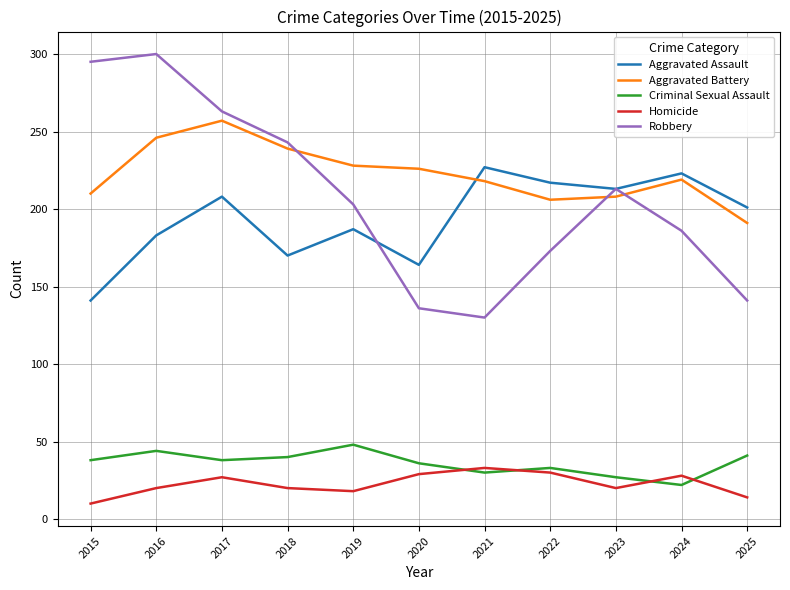

What is the sum of all Aggravated Assault values?

2134